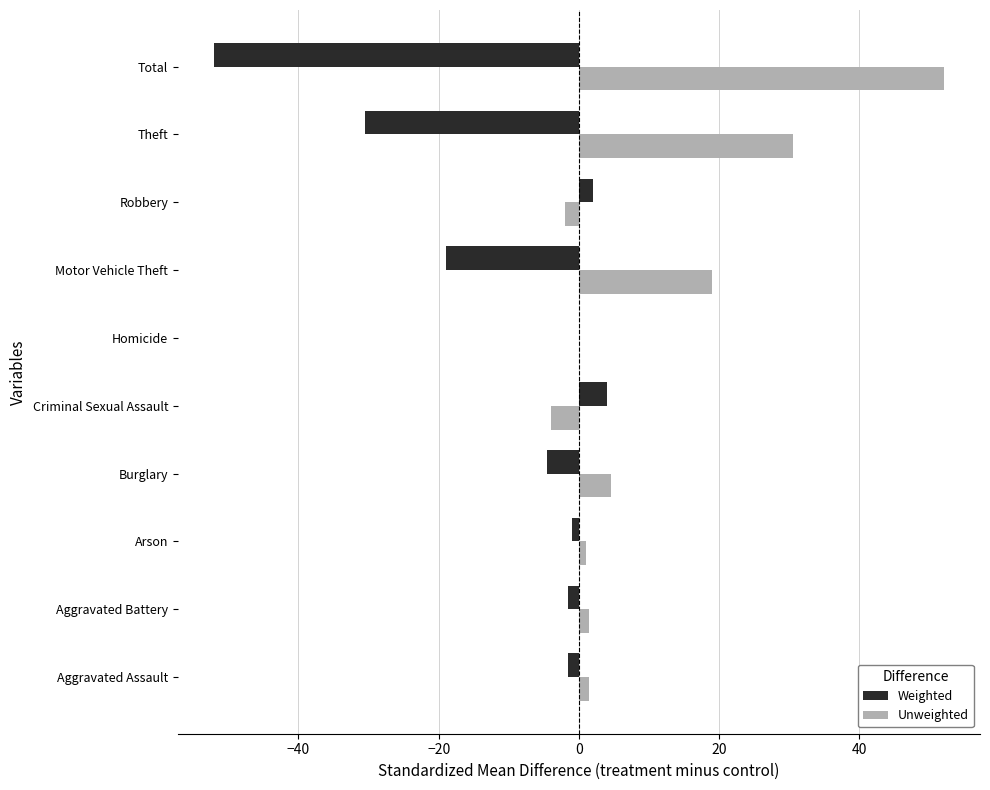

What is the average value of the Unweighted series?

10.4